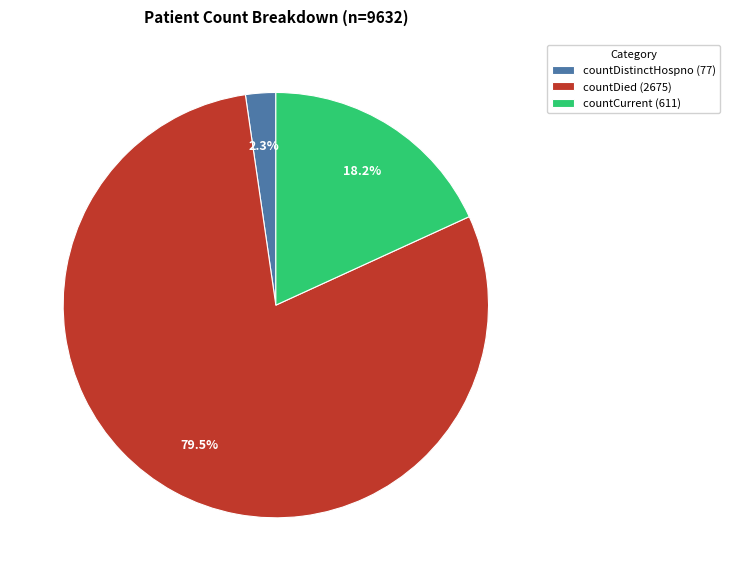

Count the number of slices in the pie.

3